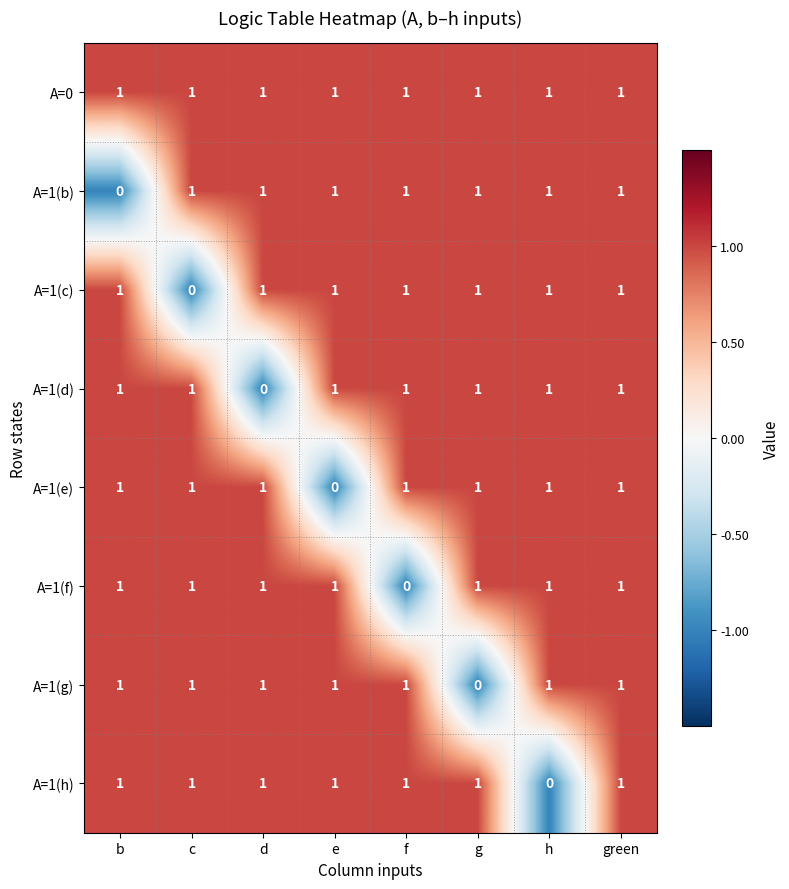

True or false: A=1(b) has a value of 1 at d.

True